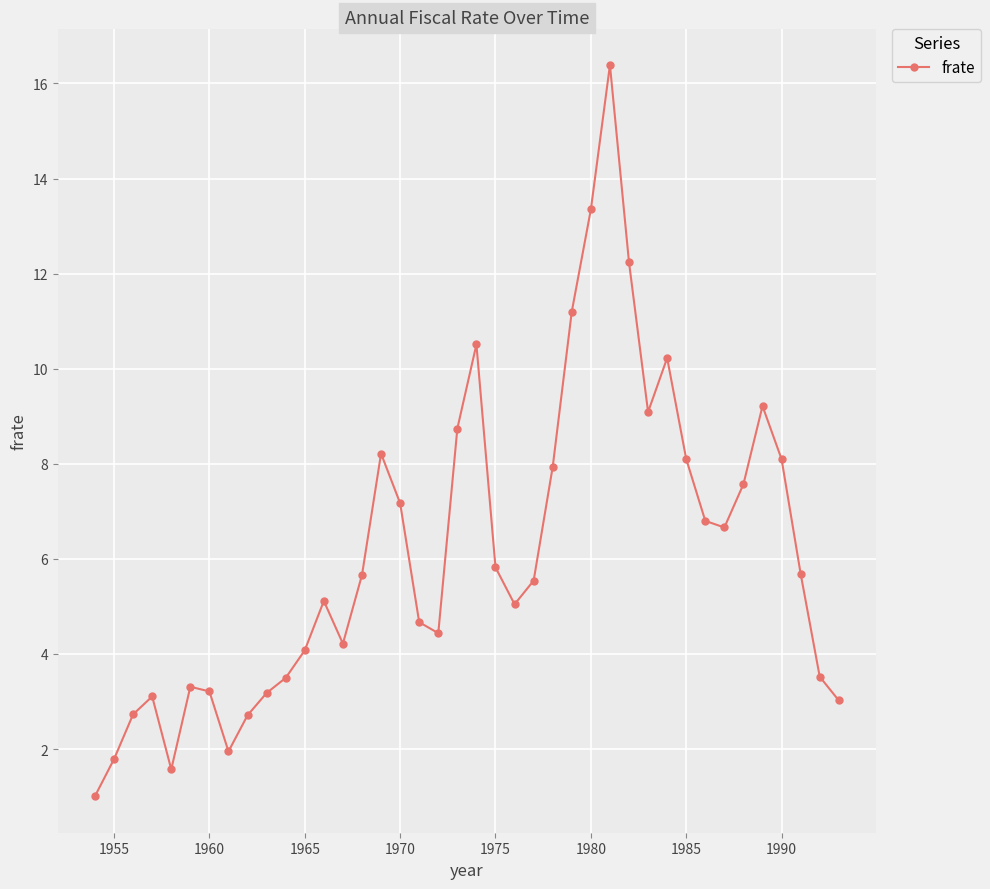

True or false: the data has more than 2 interior local peaks.

True